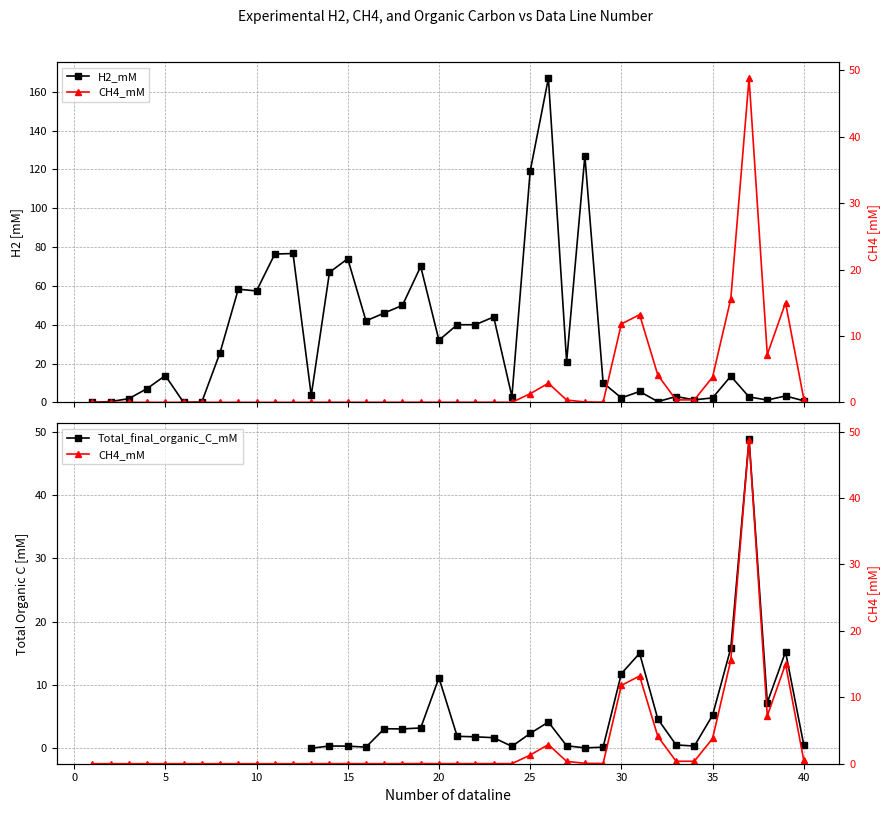

Between 40 and −5, which is larger?

40